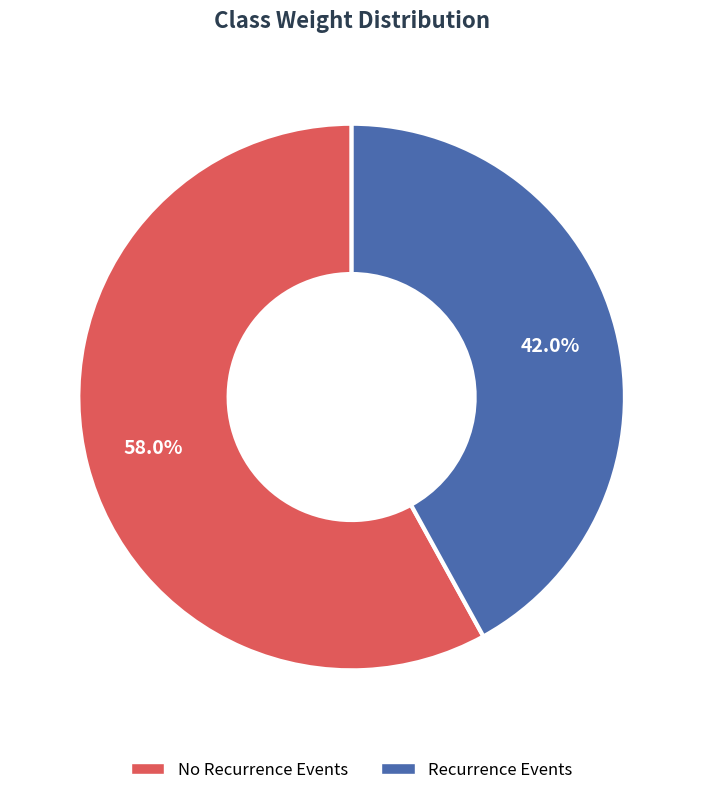

Is there a majority slice in this chart?

Yes